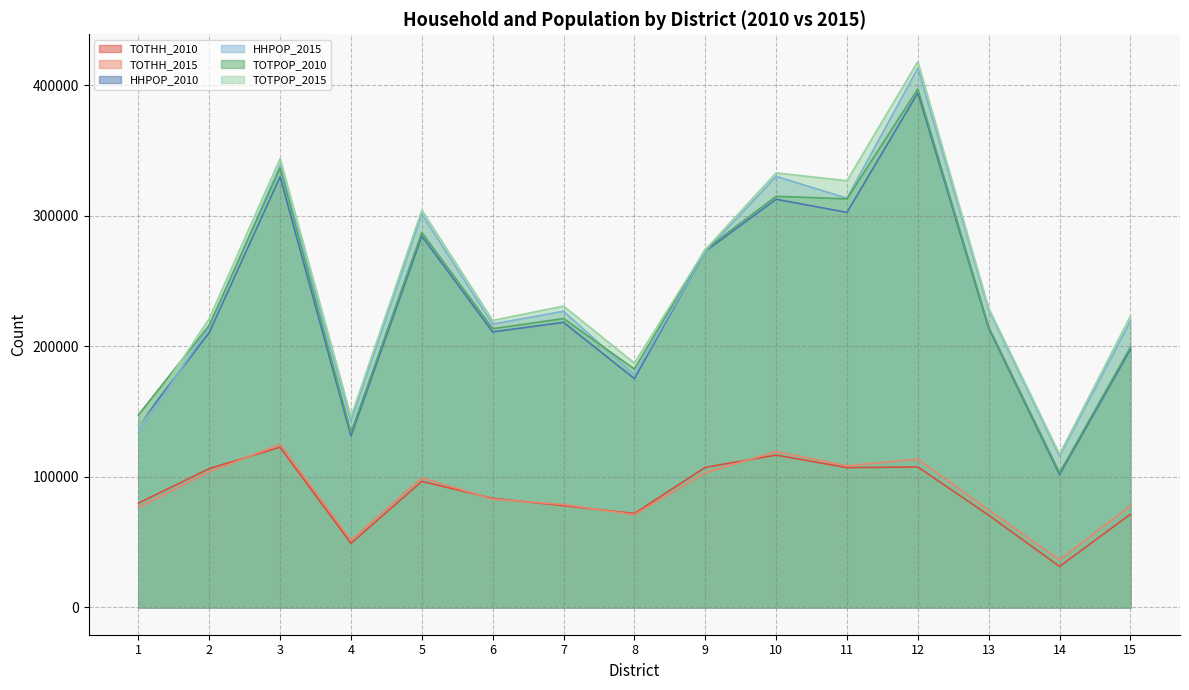

Reading left to right, extract all data points from this chart.

TOTHH_2010: 1=79818	2=106321	3=122685	4=49104	5=96515	6=83567	7=77936	8=71929	9=107259	10=116656	11=107048	12=107579	13=70615	14=31407	15=71358
TOTHH_2015: 1=76555	2=103745	3=124934	4=51563	5=99264	6=82955	7=78799	8=71056	9=103037	10=119404	11=108433	12=113568	13=74645	14=36426	15=77836
HHPOP_2010: 1=139465	2=210475	3=329797	4=131276	5=284409	6=210973	7=218313	8=175214	9=272629	10=312555	11=302498	12=394077	13=213771	14=101717	15=197468
HHPOP_2015: 1=133652	2=215050	3=338695	4=142690	5=301085	6=216973	7=226802	8=178057	9=272339	10=330061	11=313356	12=412904	13=227778	14=115895	15=219243
TOTPOP_2010: 1=147425	2=216130	3=336452	4=134052	5=287104	6=213427	7=221210	8=182560	9=274049	10=314805	11=312896	12=397077	13=214724	14=103171	15=199235
TOTPOP_2015: 1=139298	2=221247	3=343724	4=146013	5=304197	6=219799	7=230770	8=187141	9=273938	10=332730	11=326772	12=417986	13=229203	14=117299	15=223065